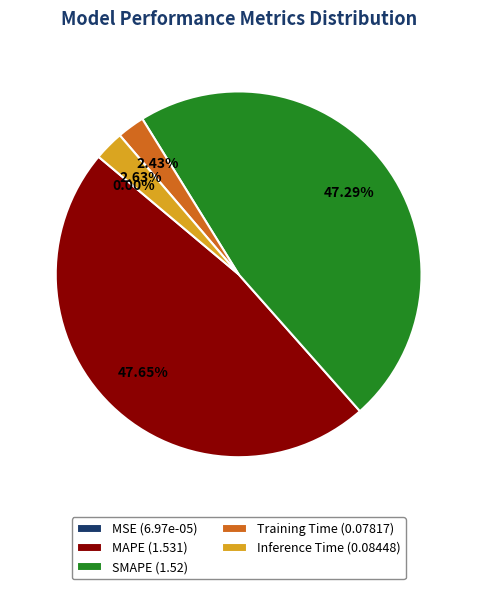

Is there any slice that represents more than half of the pie?

No